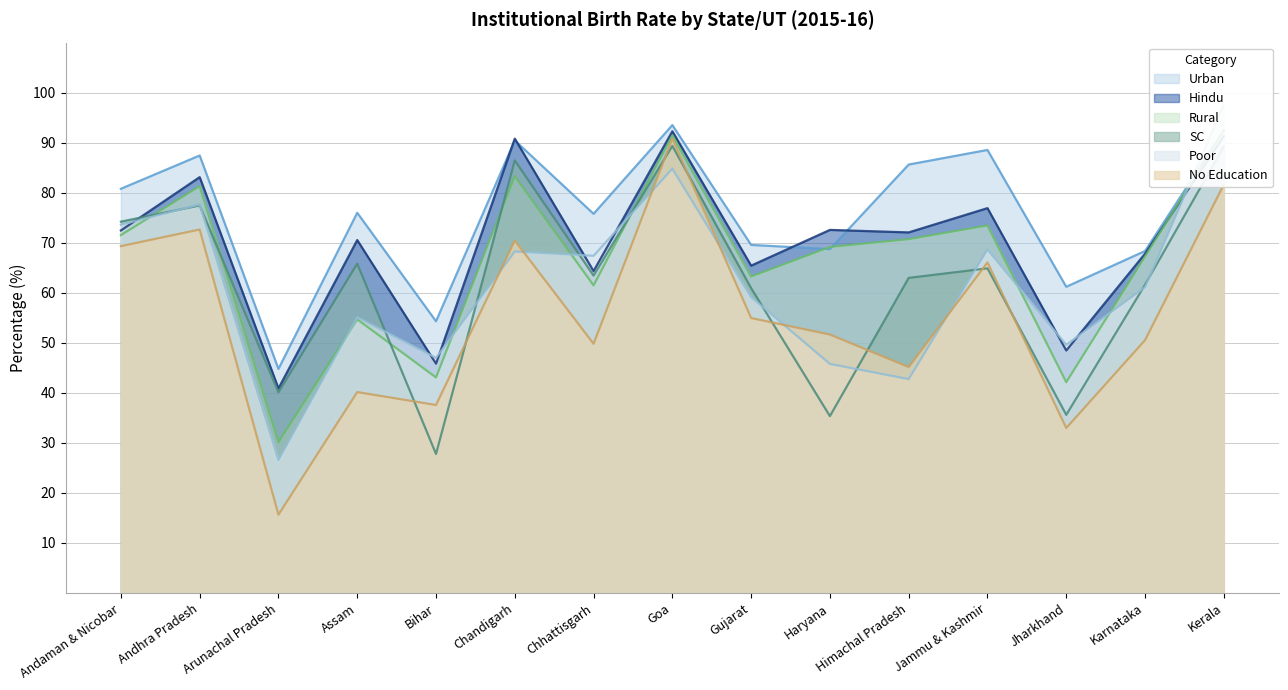

What is the label of the 12th point from the right?

Assam